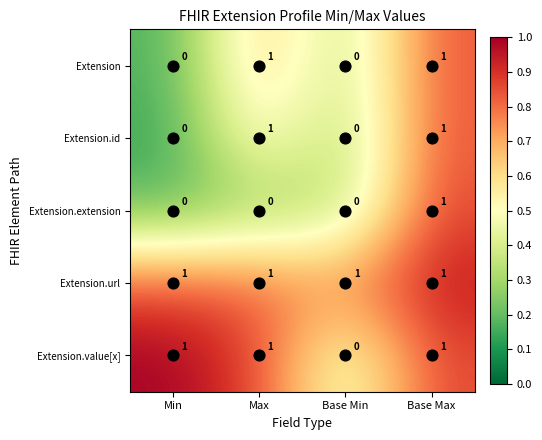

Which series has the largest total across all categories?

Extension.url